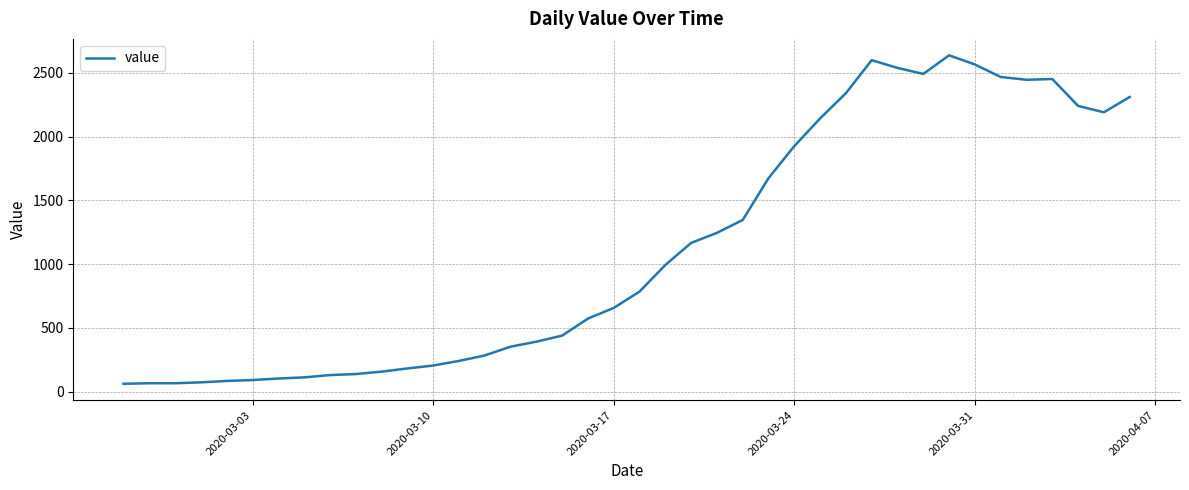

True or false: there are more than 1 points higher than both neighbors.

True